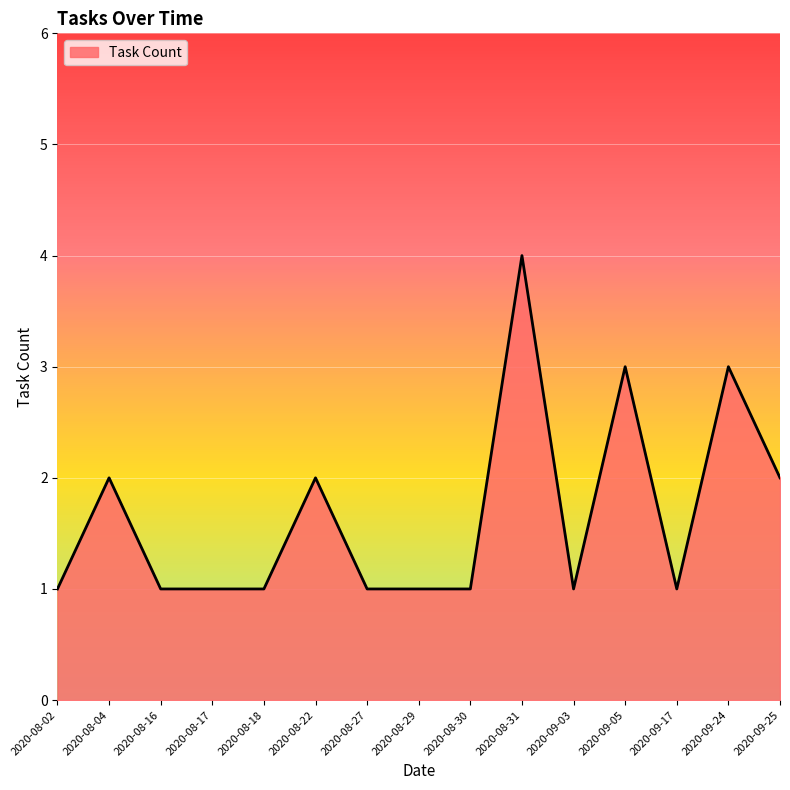

What is the average value?

2